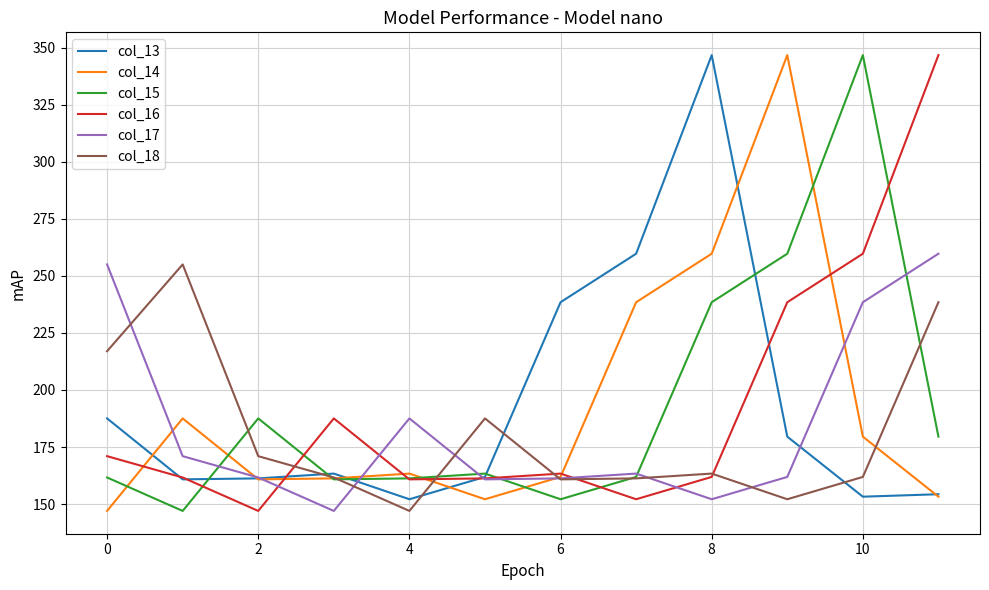

What is the maximum value for col_13?

346.7